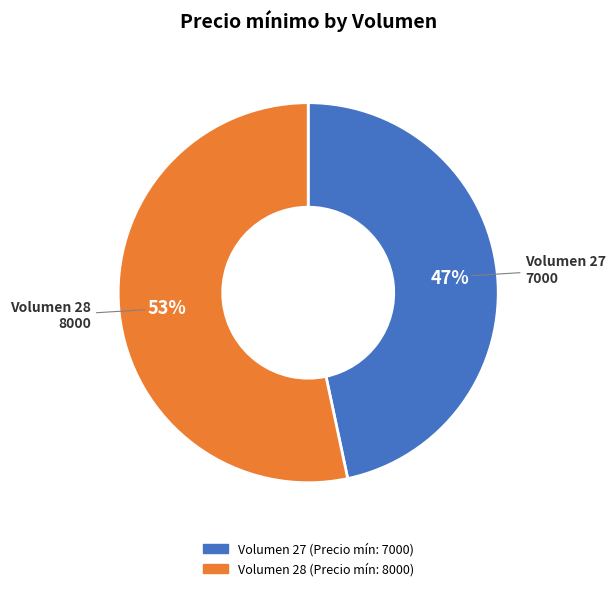

To the nearest percent, what is the average slice percentage?

50%